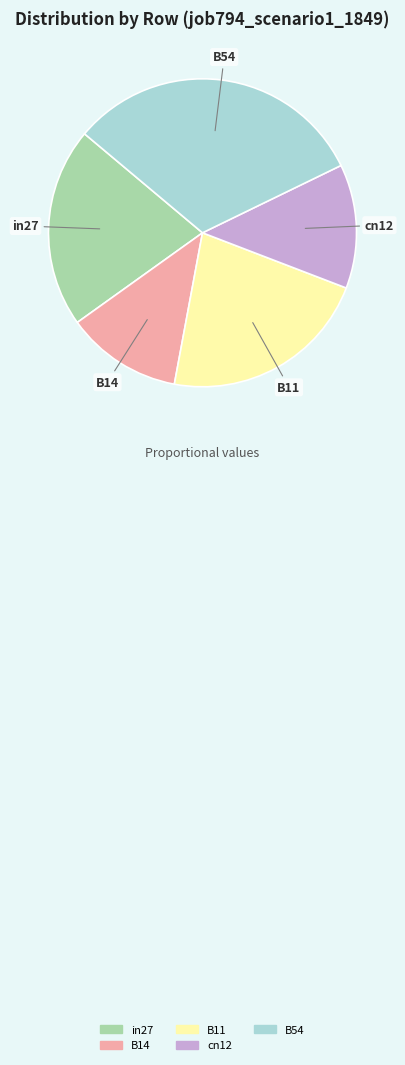

What is the smallest slice in the pie chart?

B14